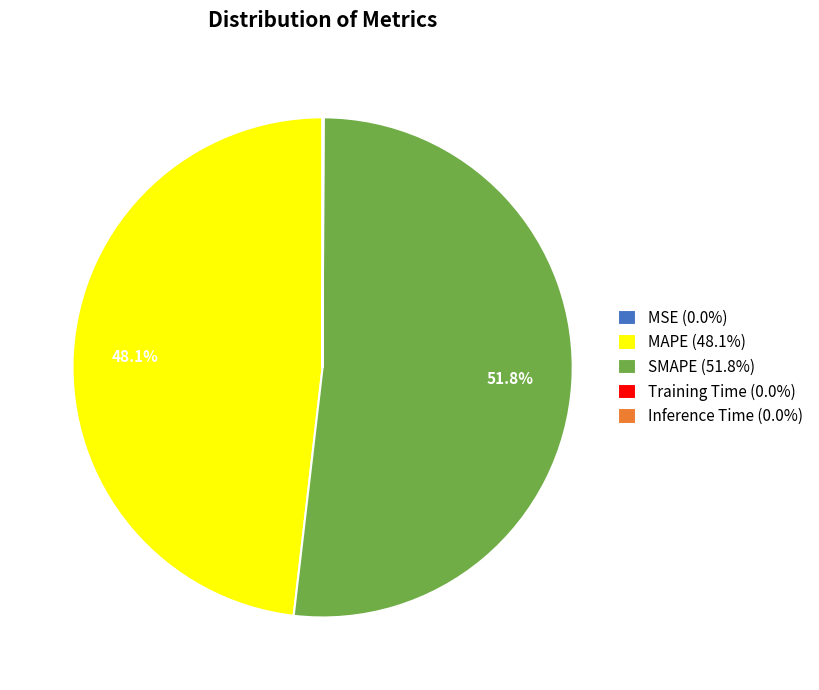

True or false: MAPE accounts for 40% of the total.

False